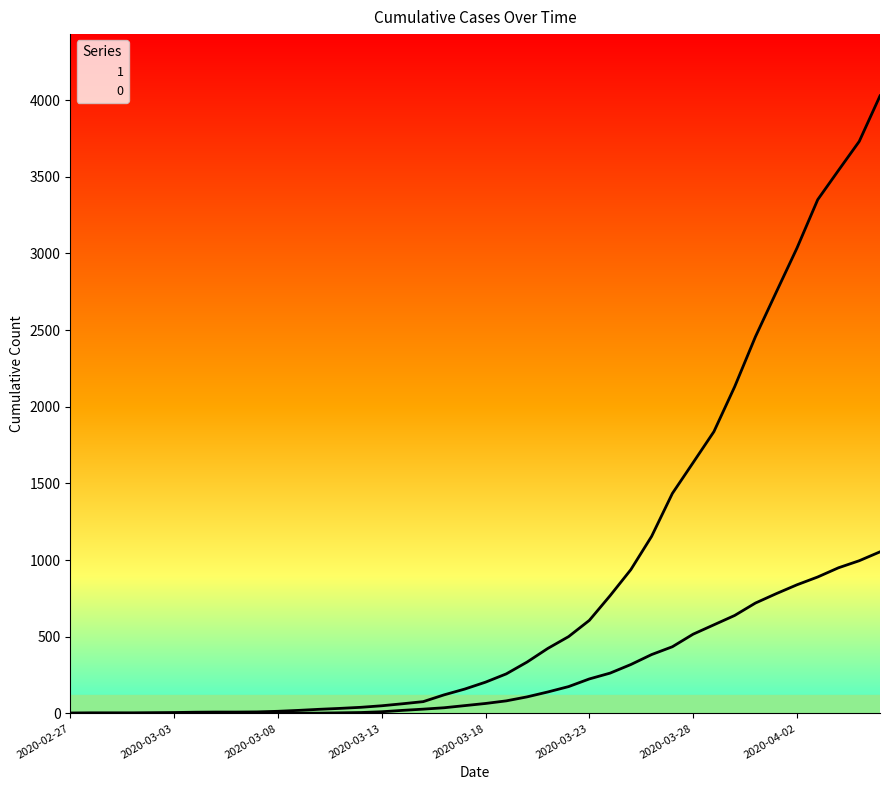

What is the label of the 14th point from the right?

2020-03-24